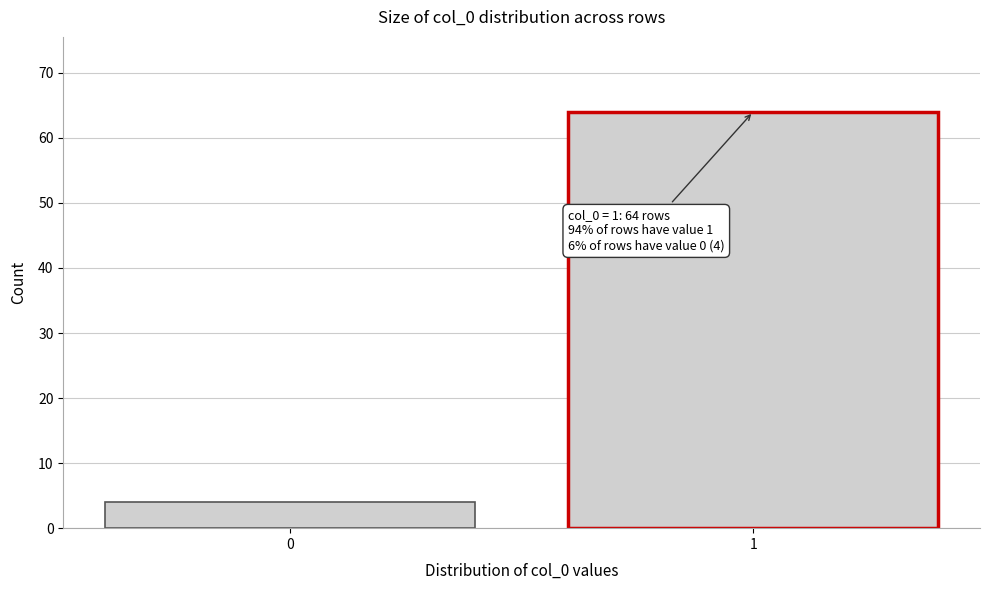

Reading right to left, what are all the values shown in this chart?

64	4